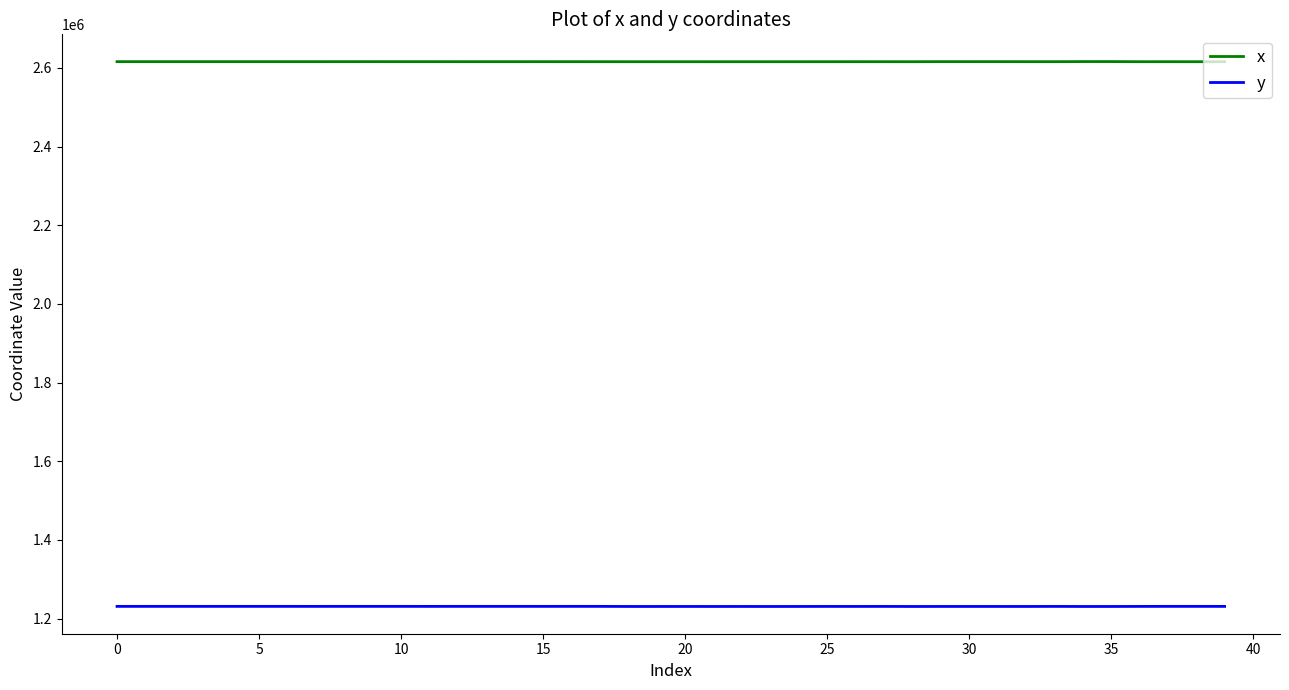

What is the maximum value shown in the chart?

2616159.6